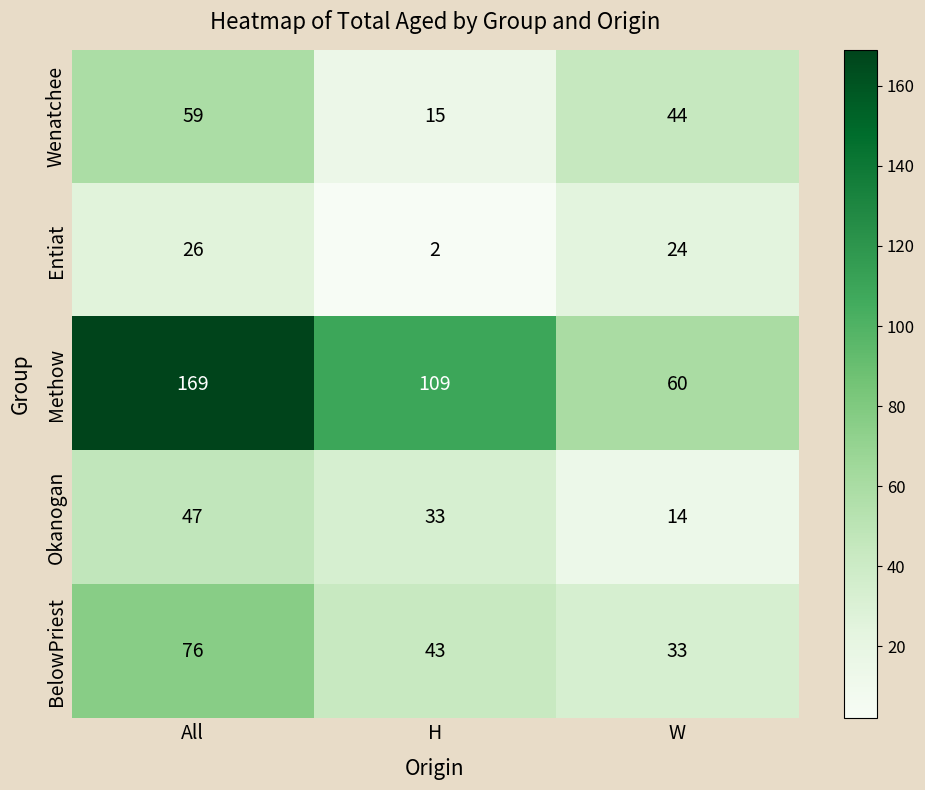

Is it true that Methow equals 60 at W?

True